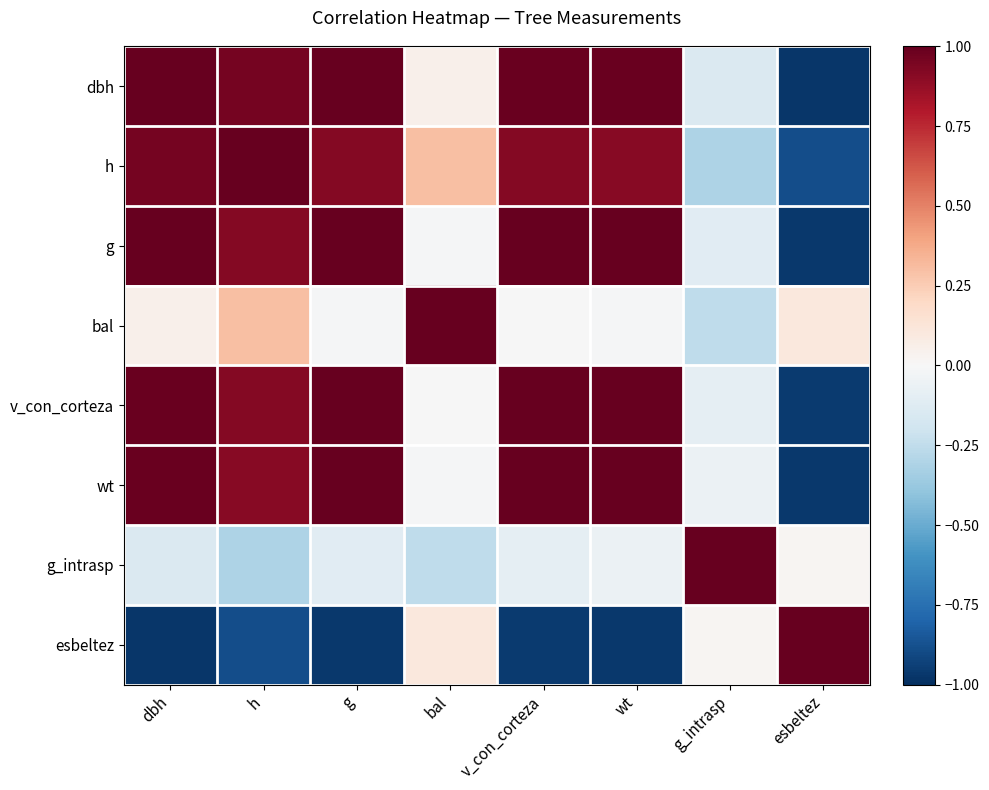

Reading left to right, transcribe all the data shown in this chart.

dbh: dbh=1.0	h=1.0	g=1.0	bal=0.1	v_con_corteza=1.0	wt=1.0	g_intrasp=-0.1	esbeltez=-1.0
h: dbh=1.0	h=1.0	g=0.9	bal=0.3	v_con_corteza=0.9	wt=0.9	g_intrasp=-0.3	esbeltez=-0.9
g: dbh=1.0	h=0.9	g=1.0	bal=-0.0	v_con_corteza=1.0	wt=1.0	g_intrasp=-0.1	esbeltez=-1.0
bal: dbh=0.1	h=0.3	g=-0.0	bal=1.0	v_con_corteza=-0.0	wt=-0.0	g_intrasp=-0.3	esbeltez=0.1
v_con_corteza: dbh=1.0	h=0.9	g=1.0	bal=-0.0	v_con_corteza=1.0	wt=1.0	g_intrasp=-0.1	esbeltez=-1.0
wt: dbh=1.0	h=0.9	g=1.0	bal=-0.0	v_con_corteza=1.0	wt=1.0	g_intrasp=-0.1	esbeltez=-1.0
g_intrasp: dbh=-0.1	h=-0.3	g=-0.1	bal=-0.3	v_con_corteza=-0.1	wt=-0.1	g_intrasp=1.0	esbeltez=0.0
esbeltez: dbh=-1.0	h=-0.9	g=-1.0	bal=0.1	v_con_corteza=-1.0	wt=-1.0	g_intrasp=0.0	esbeltez=1.0